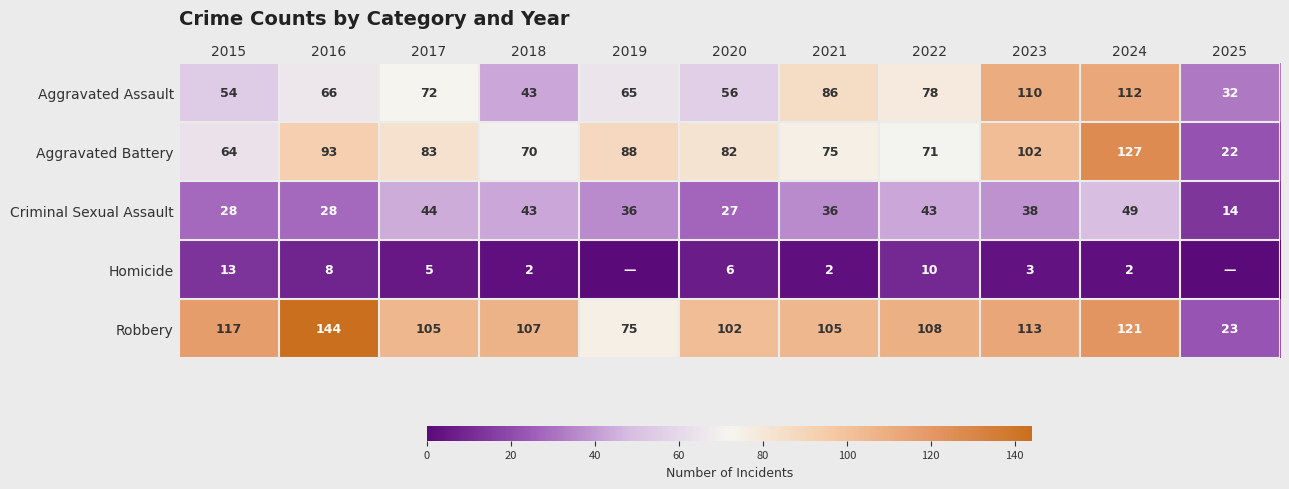

Between 2020 and 2024, which is larger?

2024